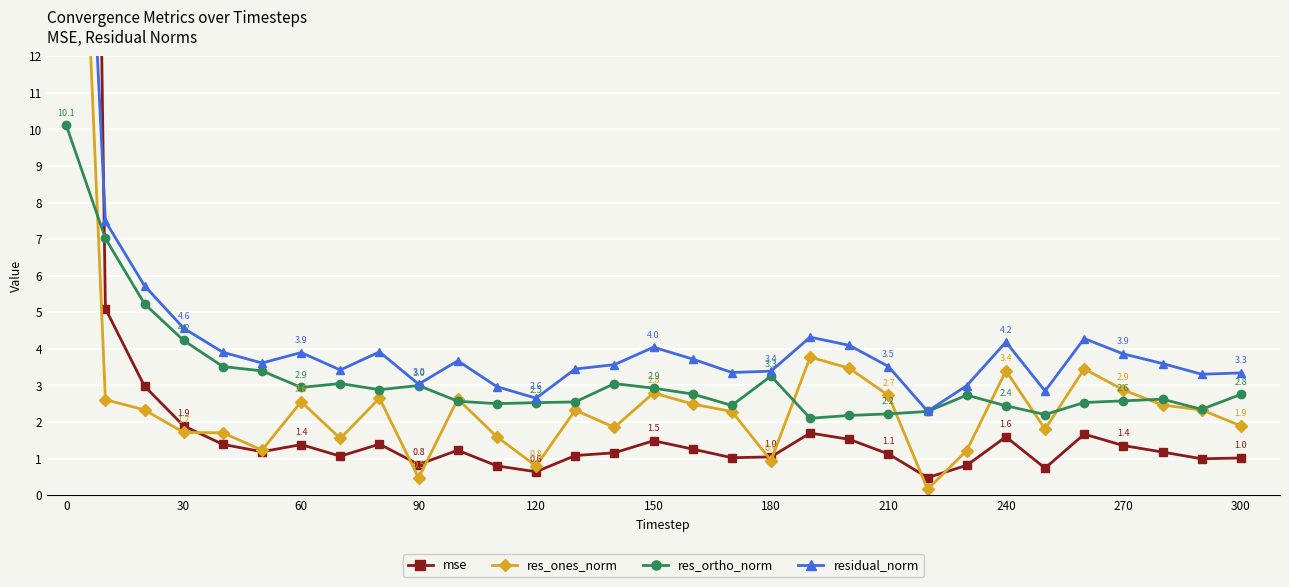

What is the greatest value displayed?

79.2